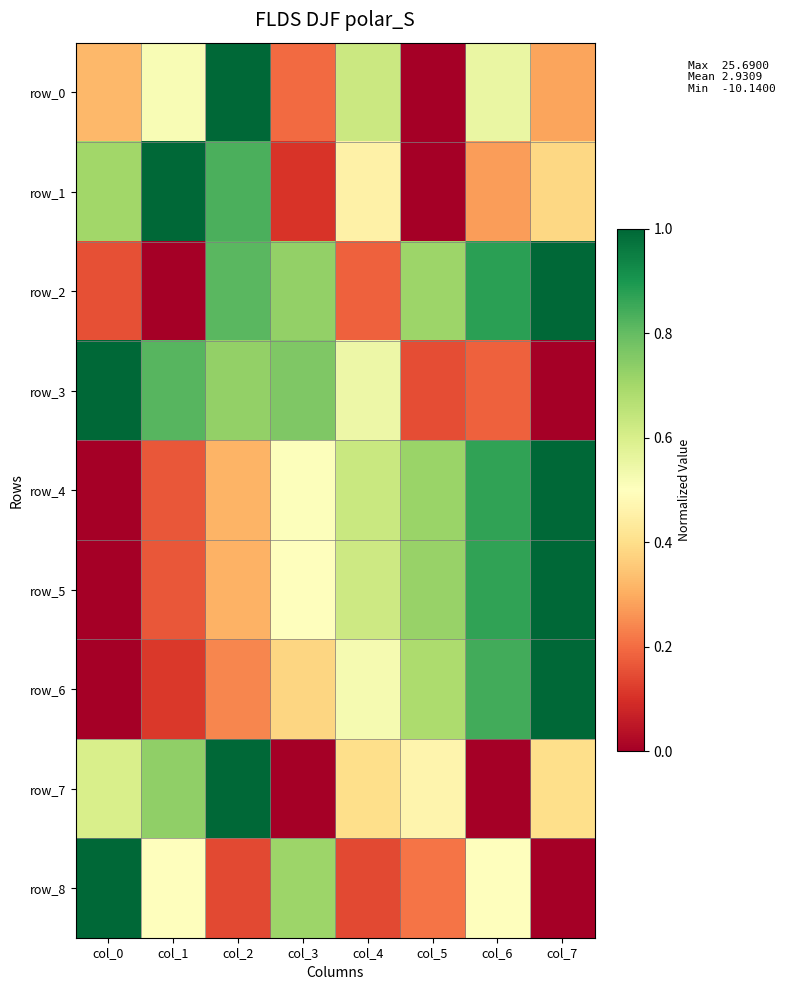

Which series has the widest spread of values?

row_0